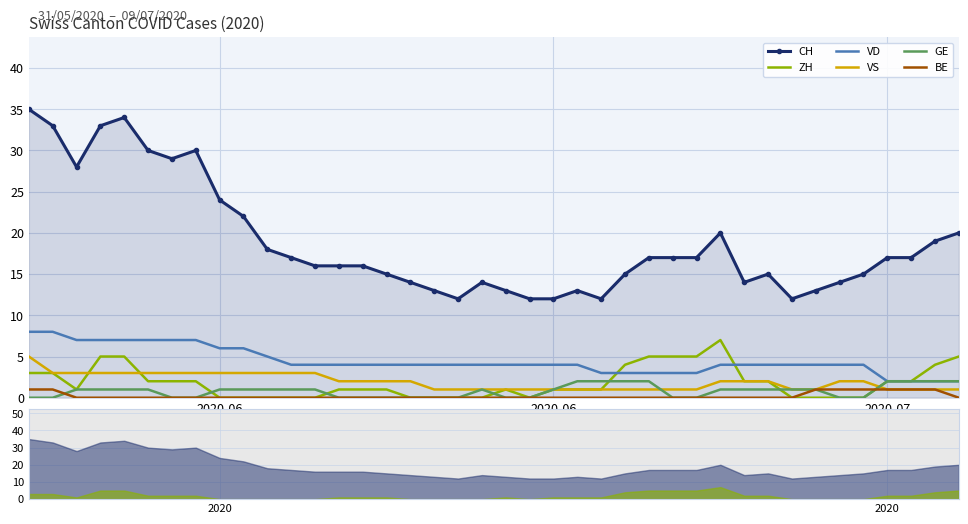

Reading left to right, what are all the values shown in this chart?

CH: 35	33	28	33	34	30	29	30	24	22	18	17	16	16	16	15	14	13	12	14	13	12	12	13	12	15	17	17	17	20	14	15	12	13	14	15	17	17	19	20
ZH: 3	3	1	5	5	2	2	2	0	0	0	0	0	1	1	1	0	0	0	0	1	0	1	1	1	4	5	5	5	7	2	2	0	0	0	0	2	2	4	5
VD: 8	8	7	7	7	7	7	7	6	6	5	4	4	4	4	4	4	4	4	4	4	4	4	4	3	3	3	3	3	4	4	4	4	4	4	4	2	2	2	2
VS: 5	3	3	3	3	3	3	3	3	3	3	3	3	2	2	2	2	1	1	1	1	1	1	1	1	1	1	1	1	2	2	2	1	1	2	2	1	1	1	1
GE: 0	0	1	1	1	1	0	0	1	1	1	1	1	0	0	0	0	0	0	1	0	0	1	2	2	2	2	0	0	1	1	1	1	1	0	0	2	2	2	2
BE: 1	1	0	0	0	0	0	0	0	0	0	0	0	0	0	0	0	0	0	0	0	0	0	0	0	0	0	0	0	0	0	0	0	1	1	1	1	1	1	0